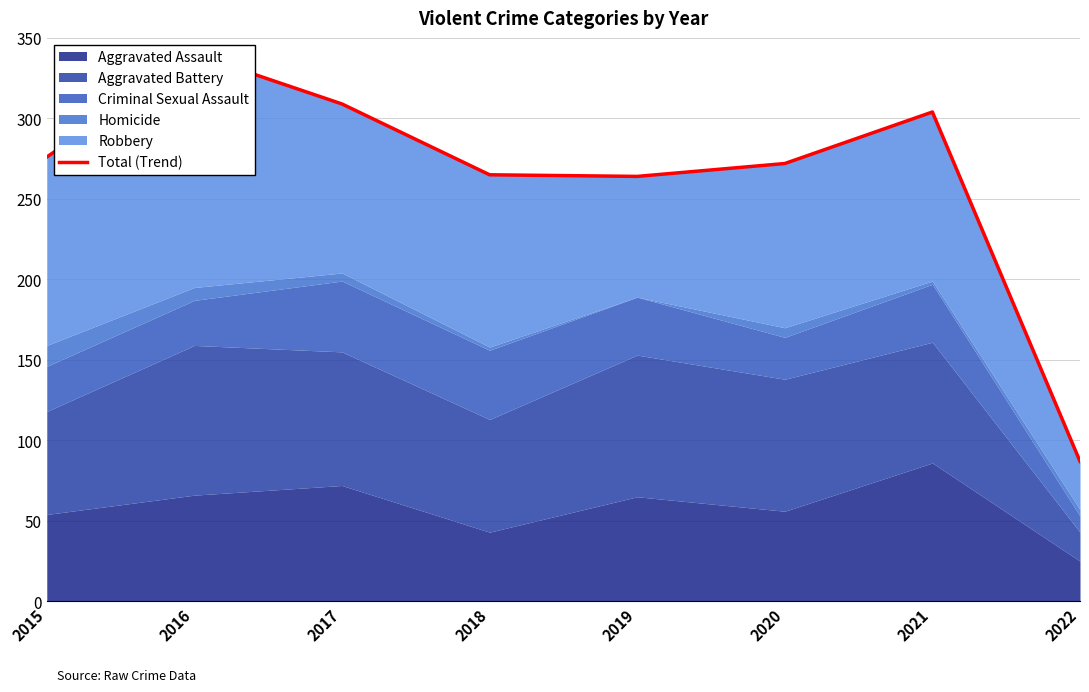

How many interior local valleys (lower than both neighbors) does the data have?

1